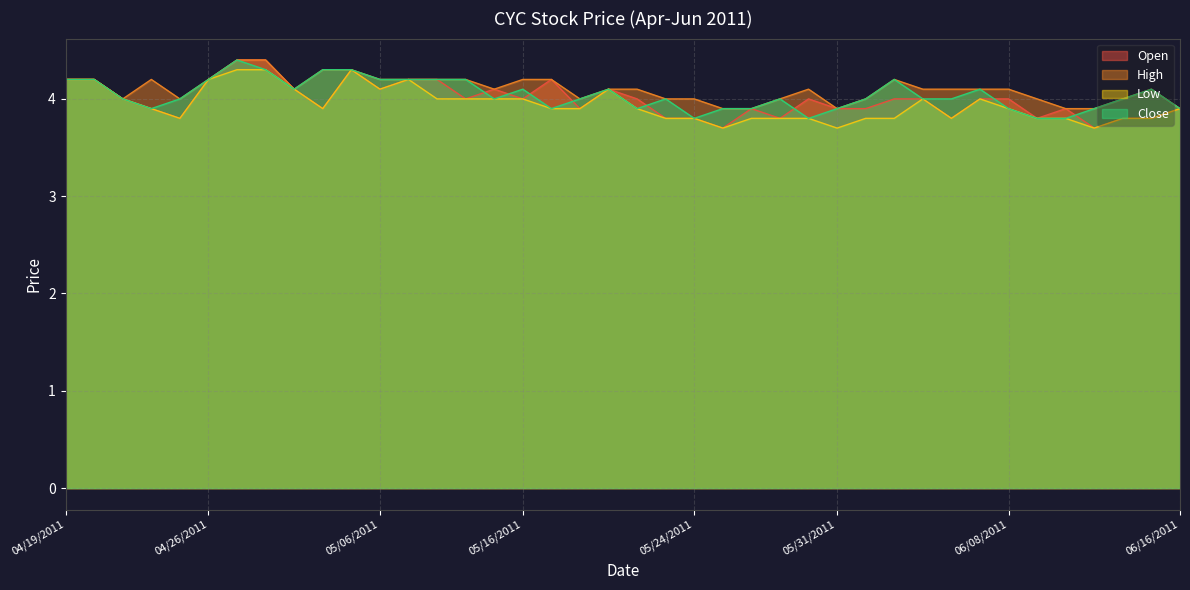

Is the value of Low at 06/07/2011 greater than the value of High at 05/16/2011?

No